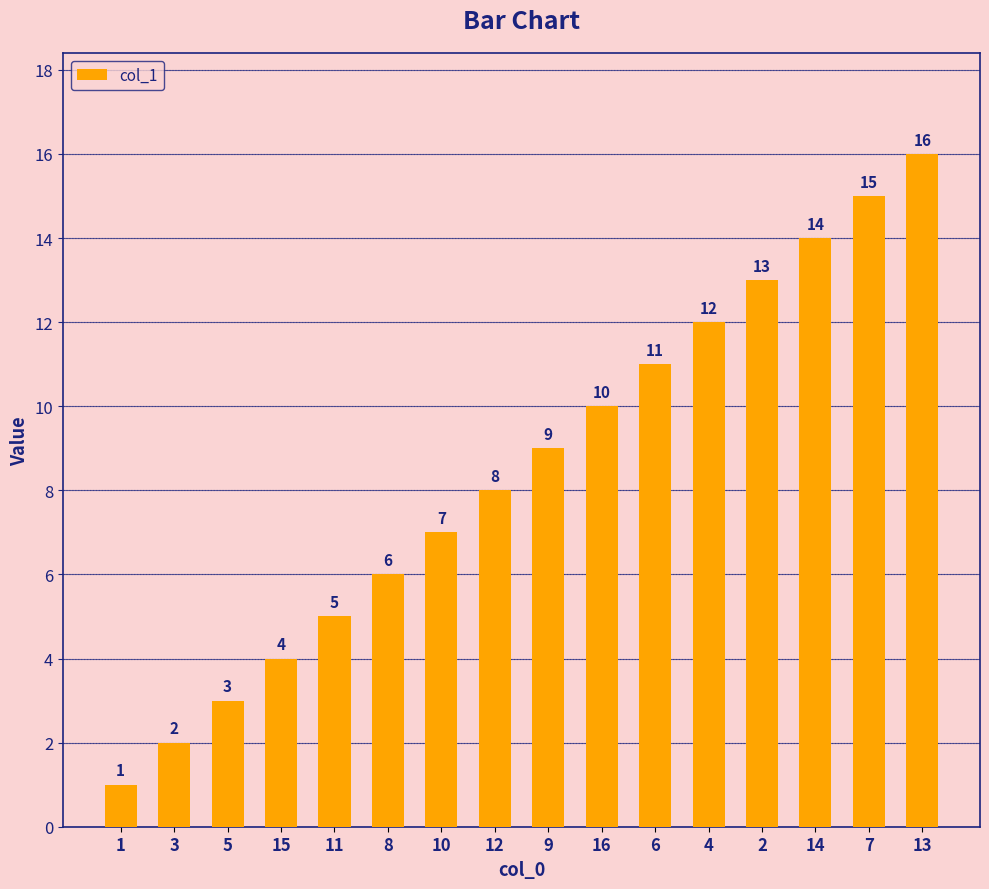

How many categories are shown in the chart?

16